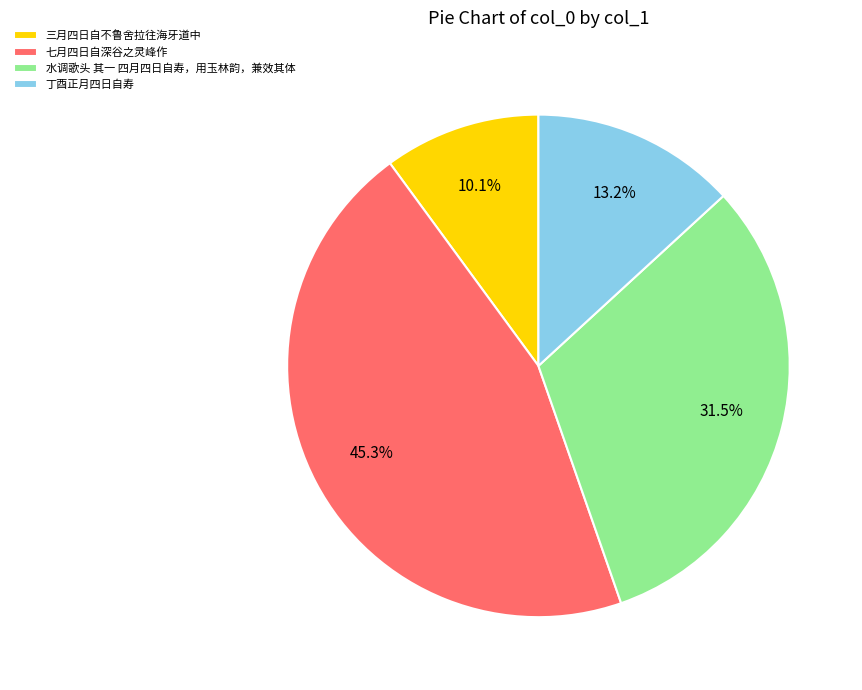

Rank the categories by value from lowest to highest.

三月四日自不鲁舍拉往海牙道中, 丁酉正月四日自寿, 水调歌头 其一 四月四日自寿，用玉林韵，兼效其体, 七月四日自深谷之灵峰作